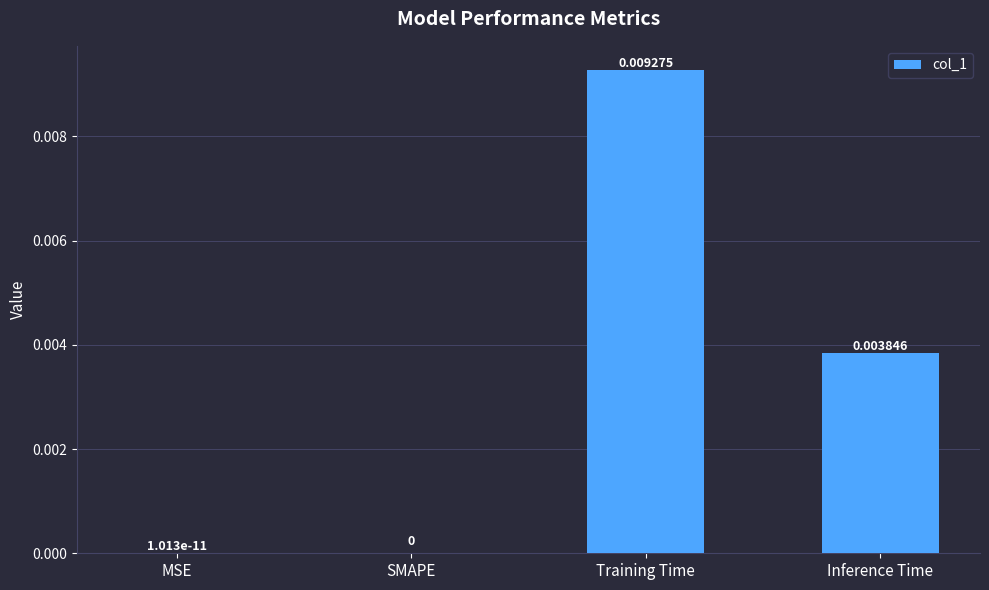

Which has a higher value, SMAPE or Inference Time?

Inference Time